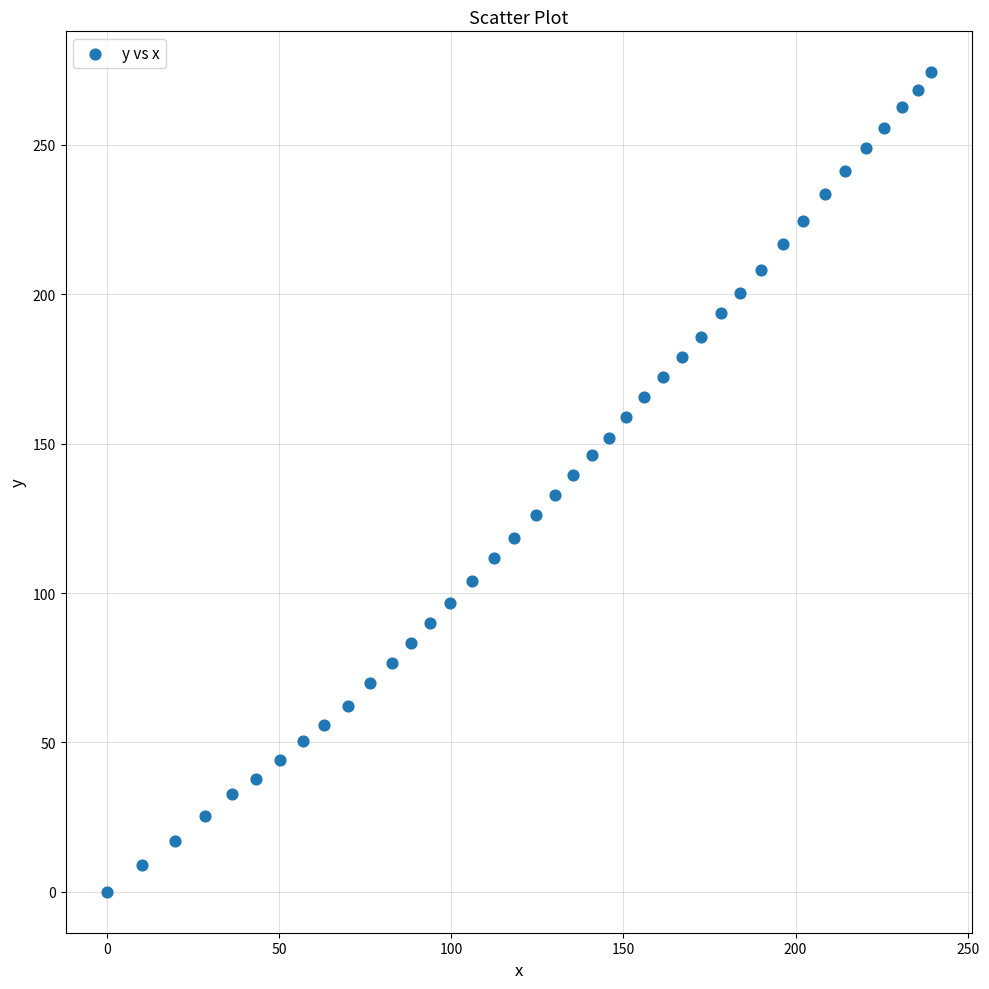

What is the range of Y values (max minus min)?

274.3